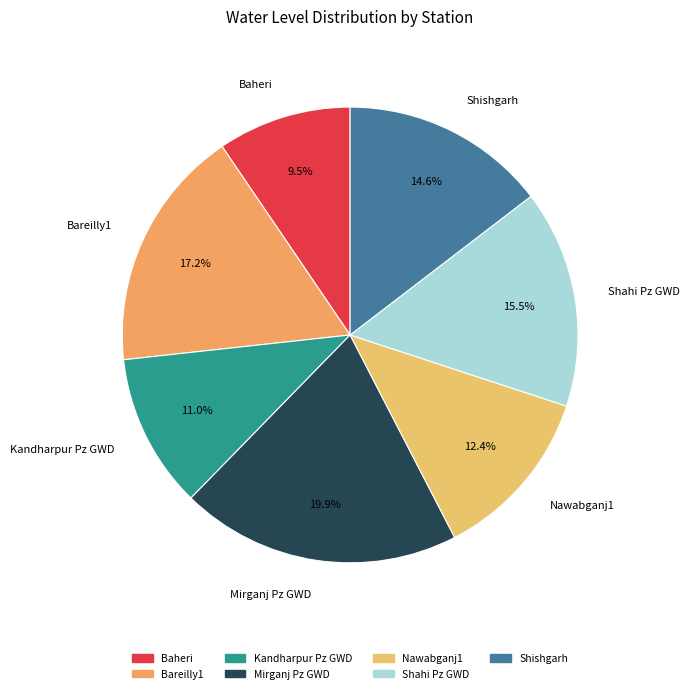

Approximately how many times larger is the value at Shahi Pz GWD compared to Shishgarh?

1.1